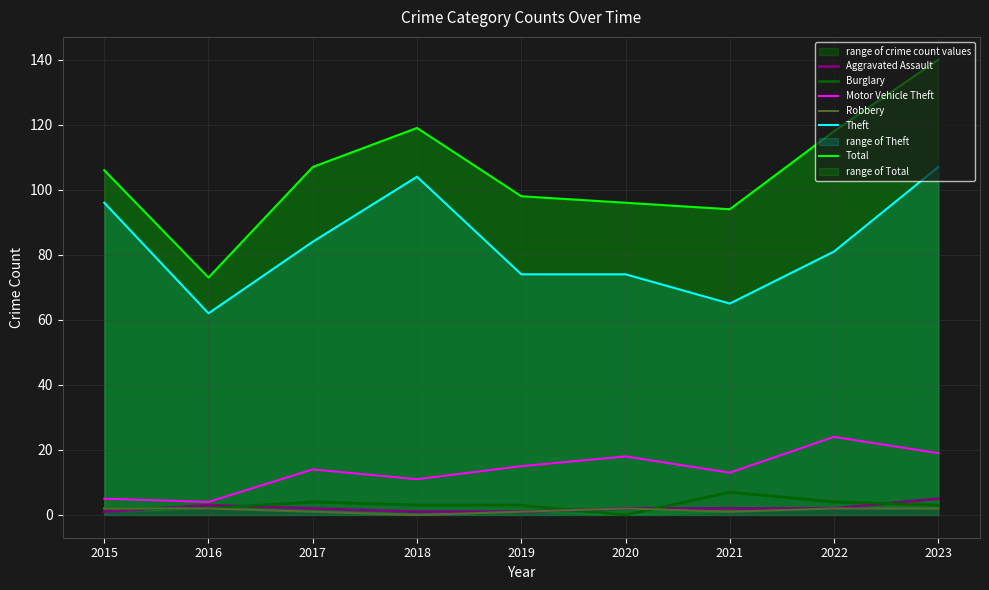

The value of Theft at 2021 is 41. True or false?

False